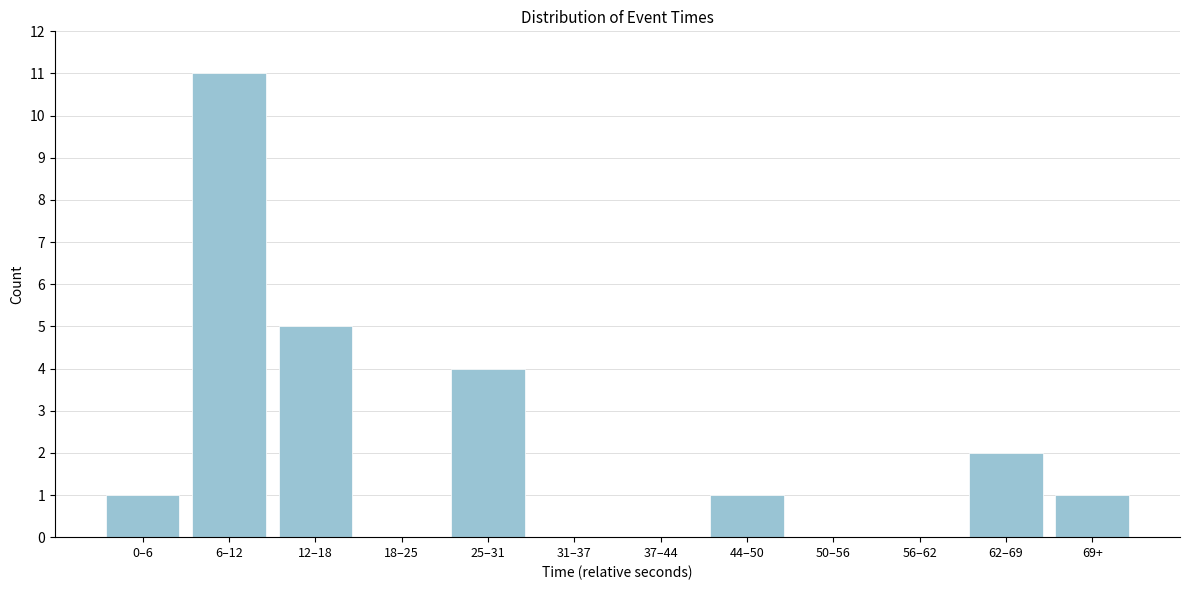

Reading left to right, what are all the values shown in this chart?

0–6=1	6–12=11	12–18=5	18–25=0	25–31=4	31–37=0	37–44=0	44–50=1	50–56=0	56–62=0	62–69=2	69+=1